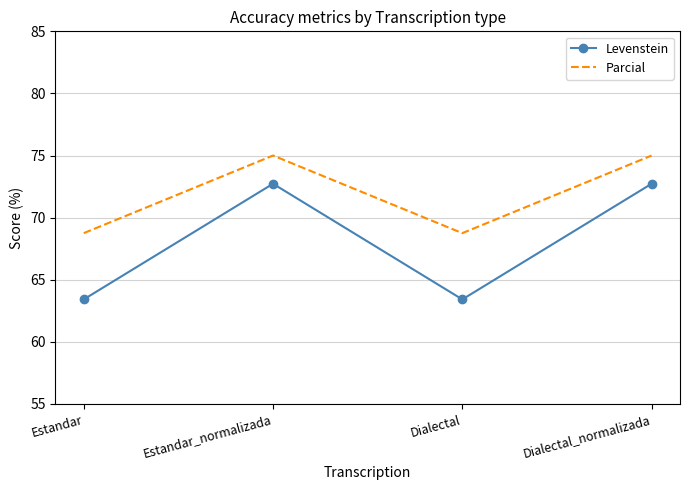

What is the lowest value of the Parcial series?

68.8